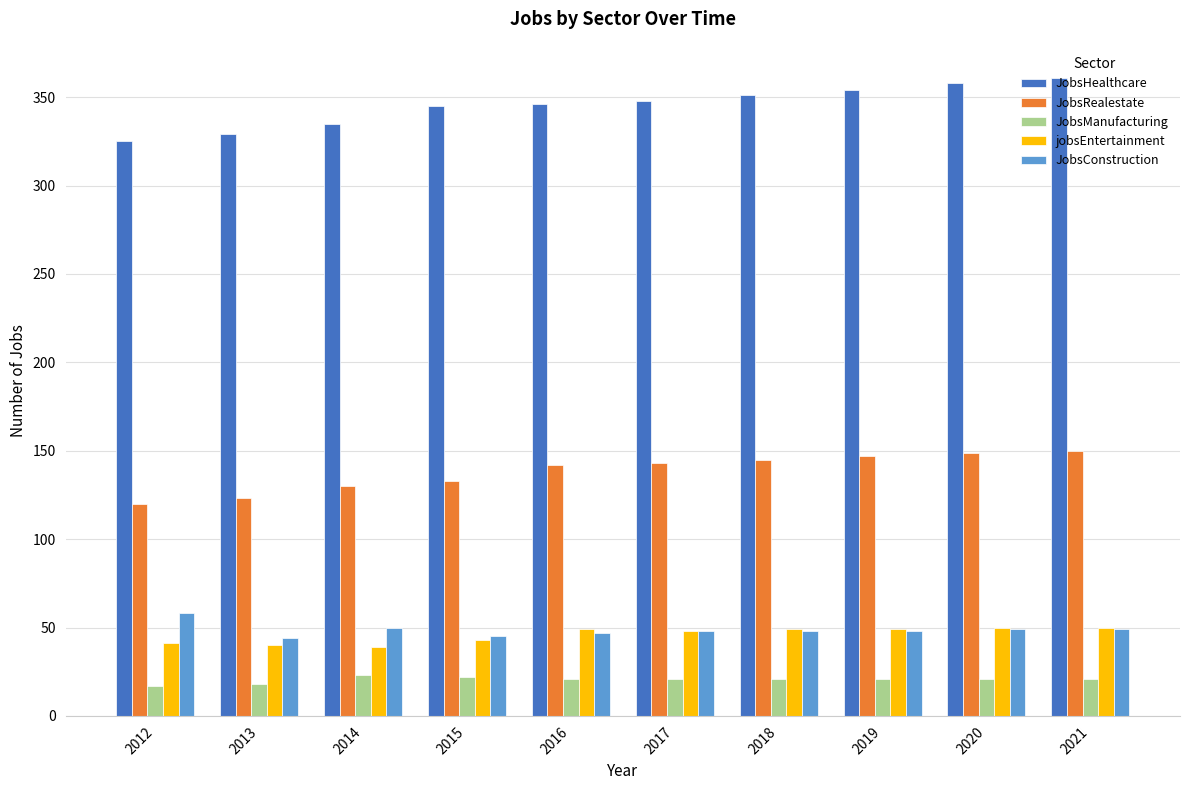

True or false: JobsConstruction has a value of 47 at 2016.

True